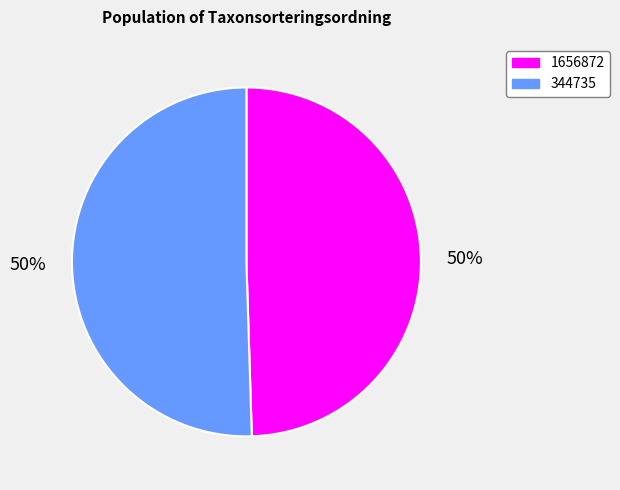

Which category has the smallest portion of the pie?

1656872